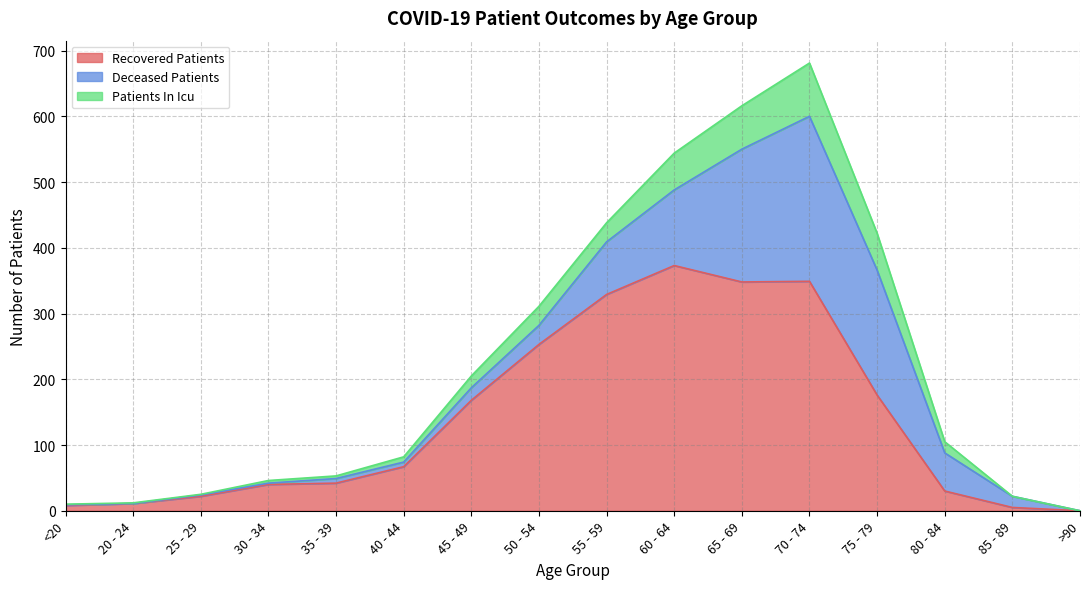

At which category is the sum across all series the highest?

70 - 74